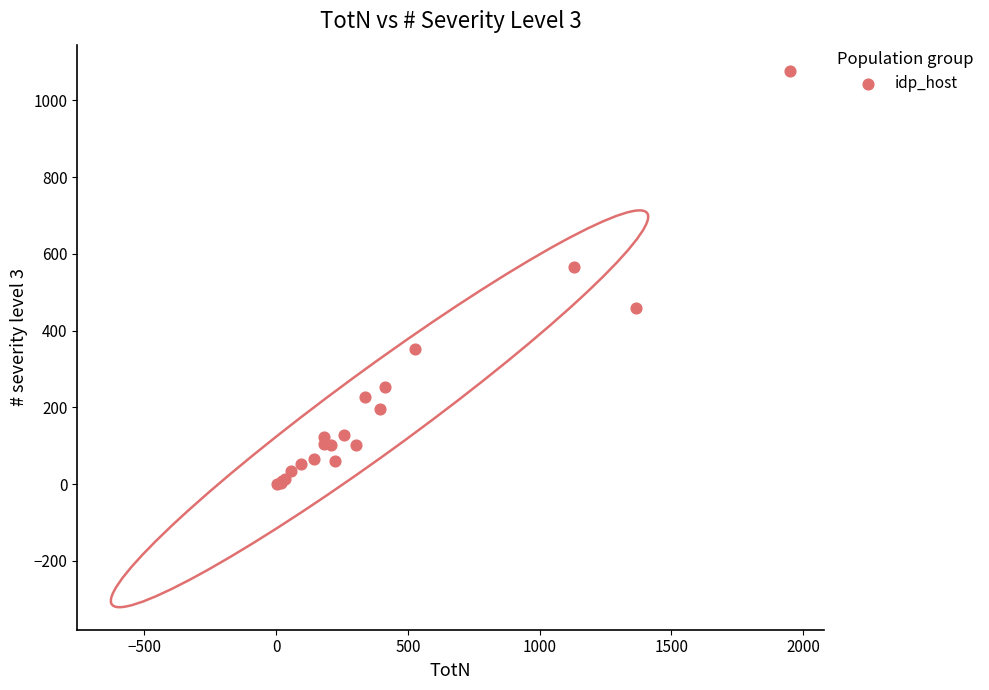

What Y value in the scatter plot is closest to 538?

565.3